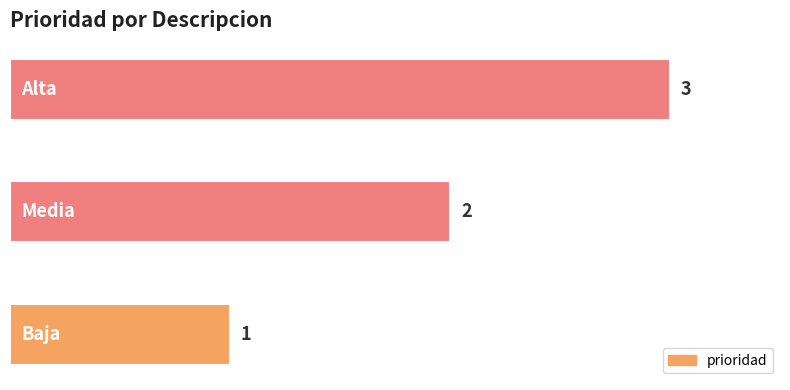

What is the greatest value displayed?

3